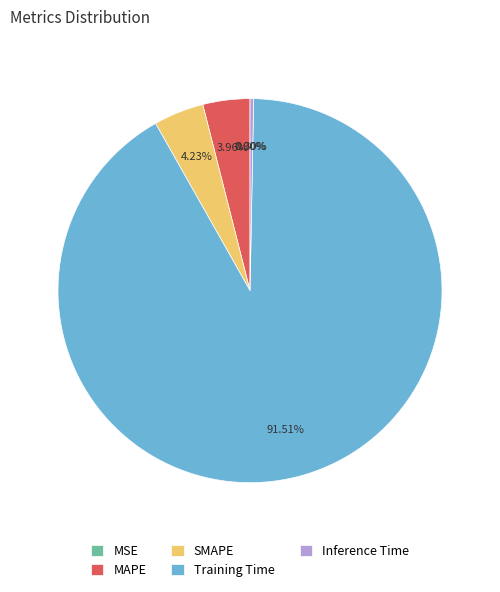

Which category has the biggest portion of the pie?

Training Time